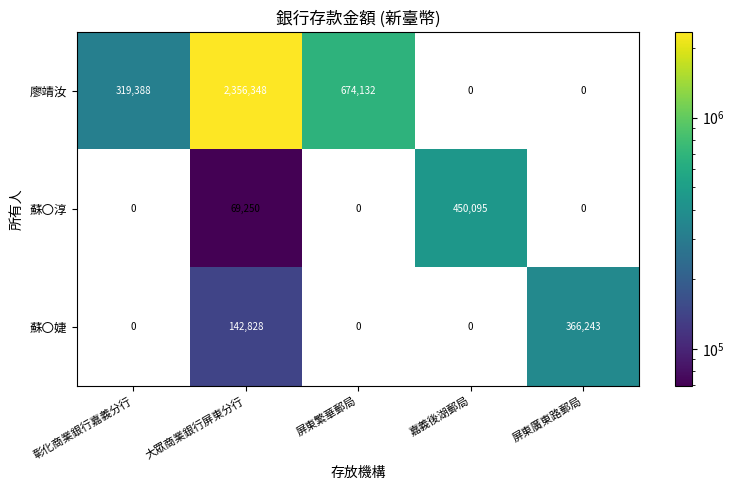

What is the average value of the 蘇〇淳 series?

103869